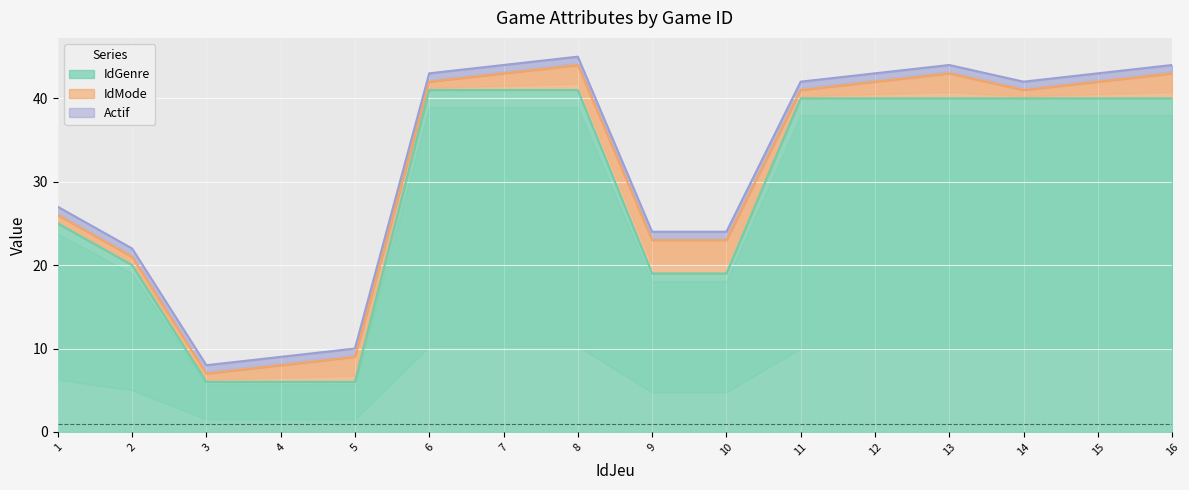

At which label does IdMode first exceed 2?

5